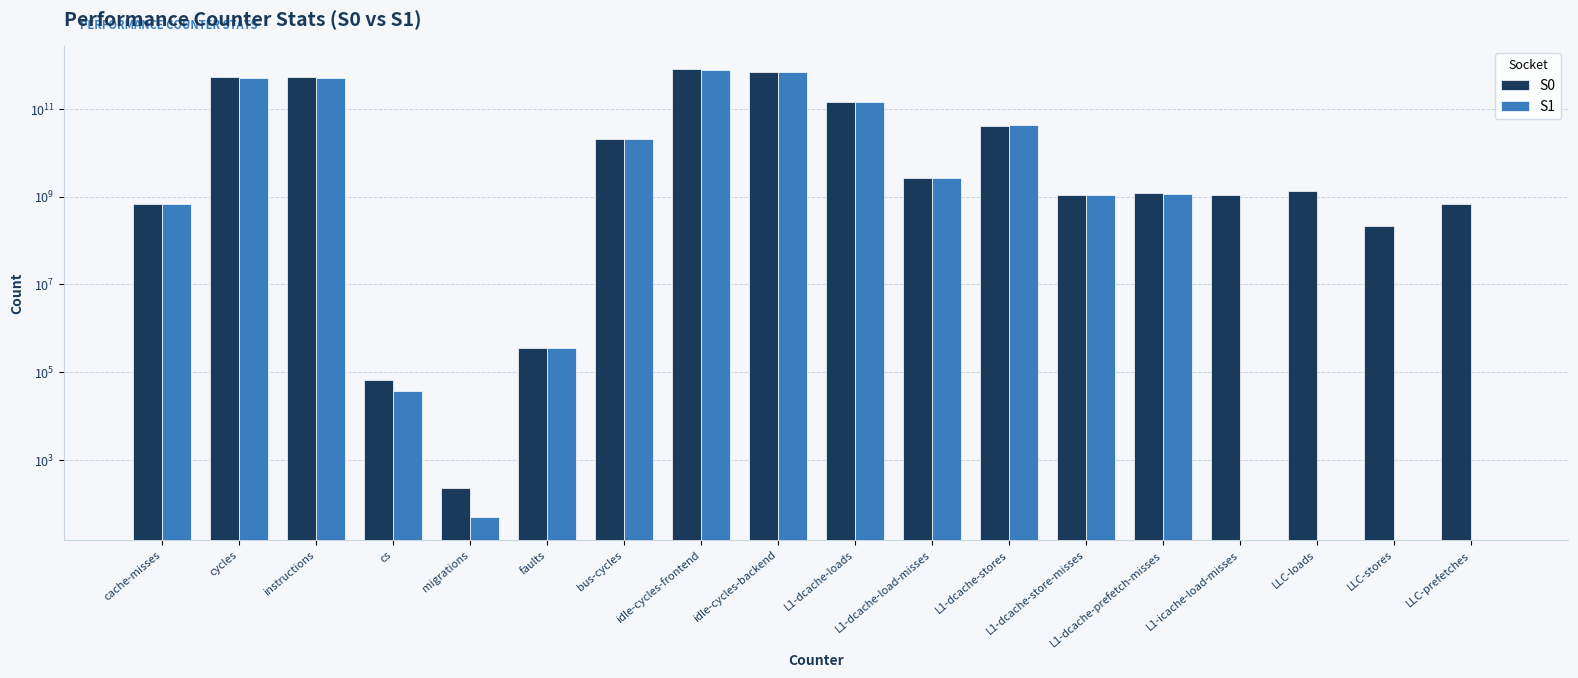

At which category does the chart reach its peak across all series?

idle-cycles-frontend